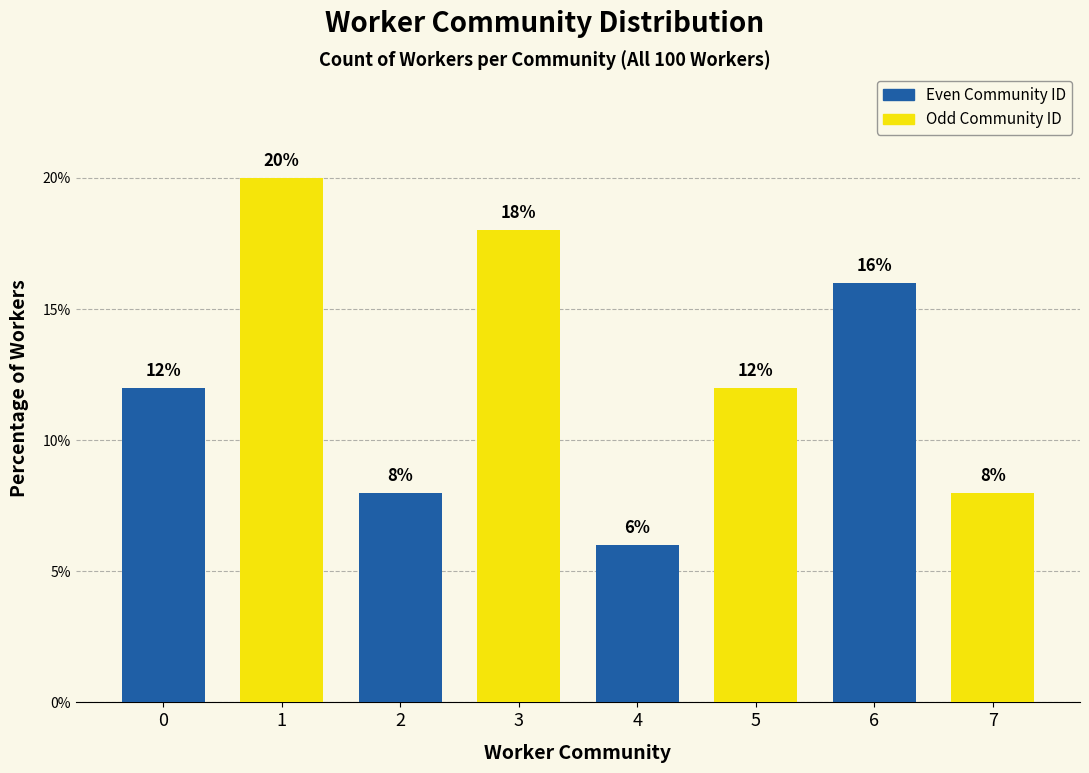

What is the sum of all values?

100